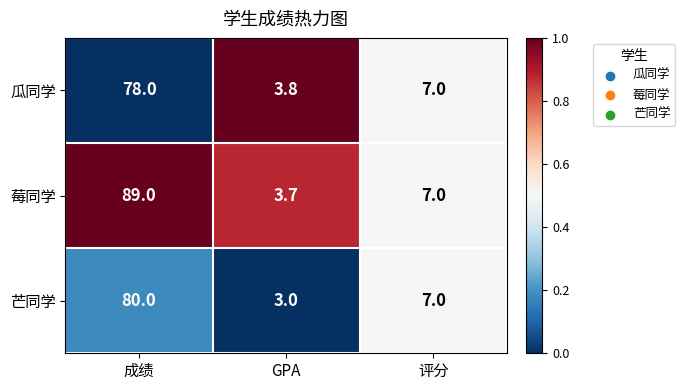

What is the sum of all 莓同学 values?

99.7